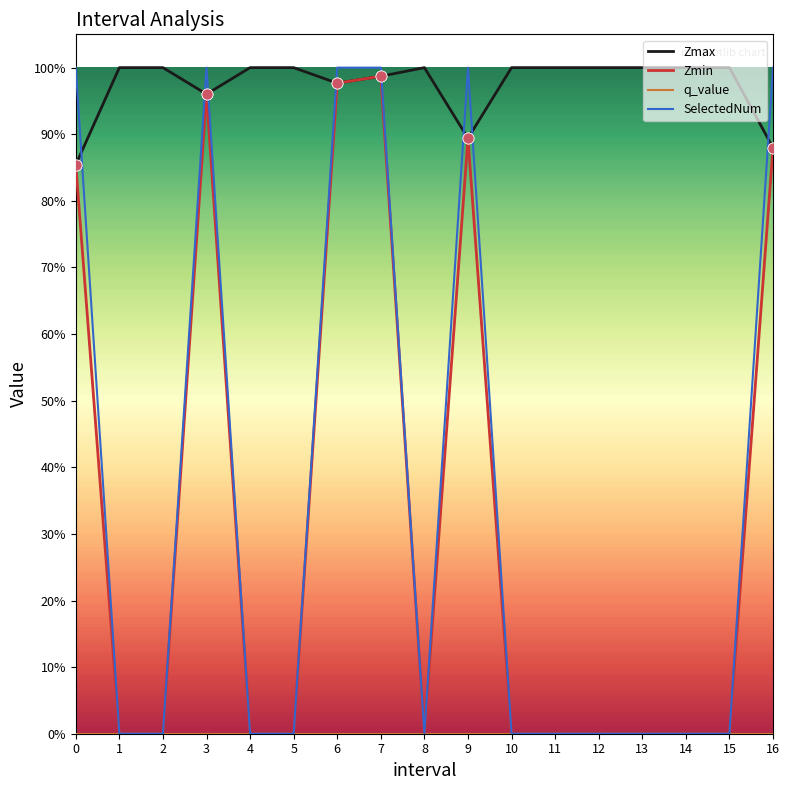

What is the average value of the Zmax series?

1.0